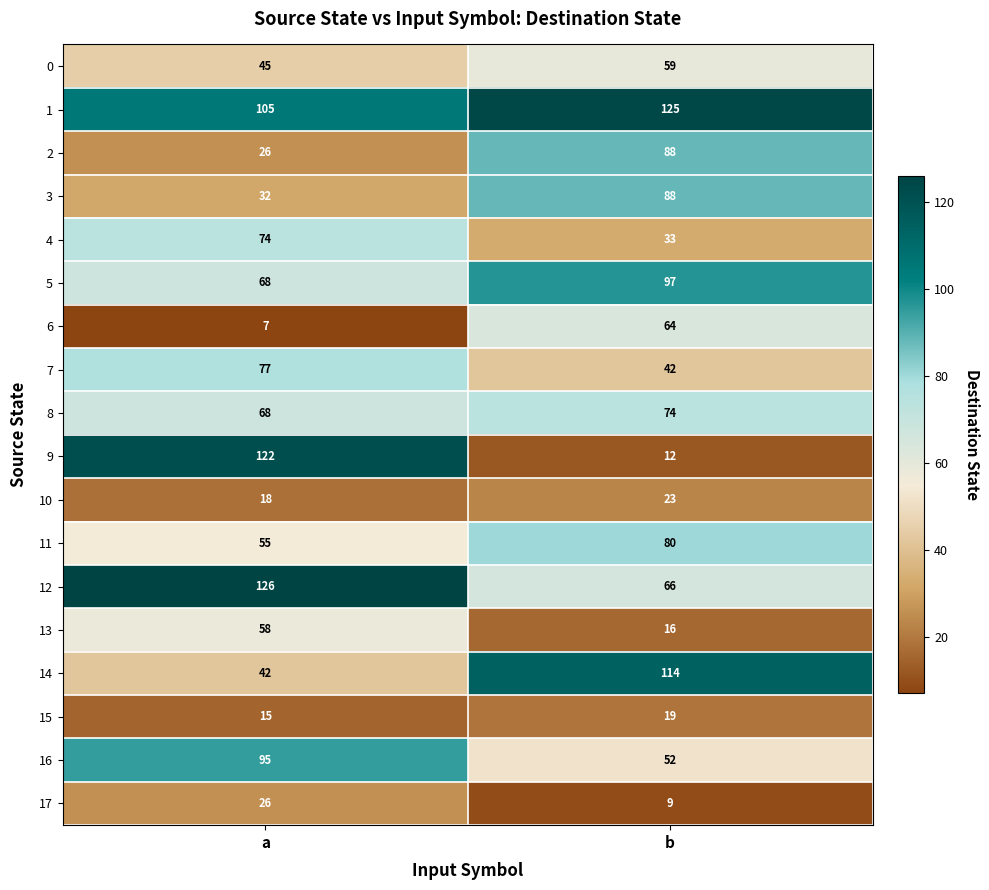

What value does the 0 series have at a?

45